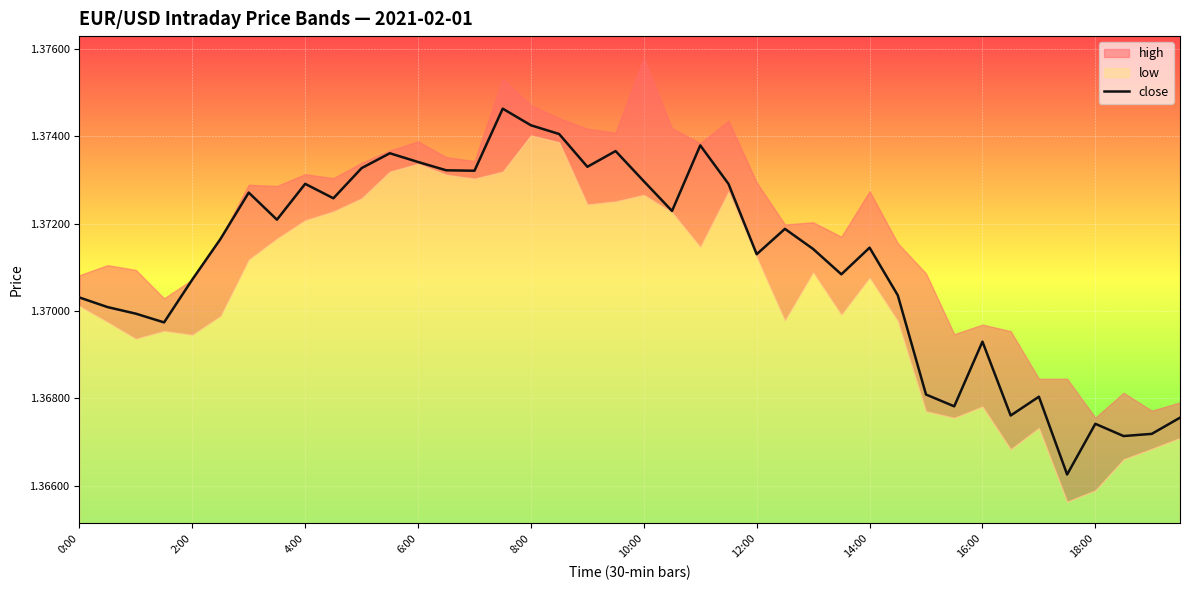

How many interior local valleys (lower than both neighbors) does the data have?

12